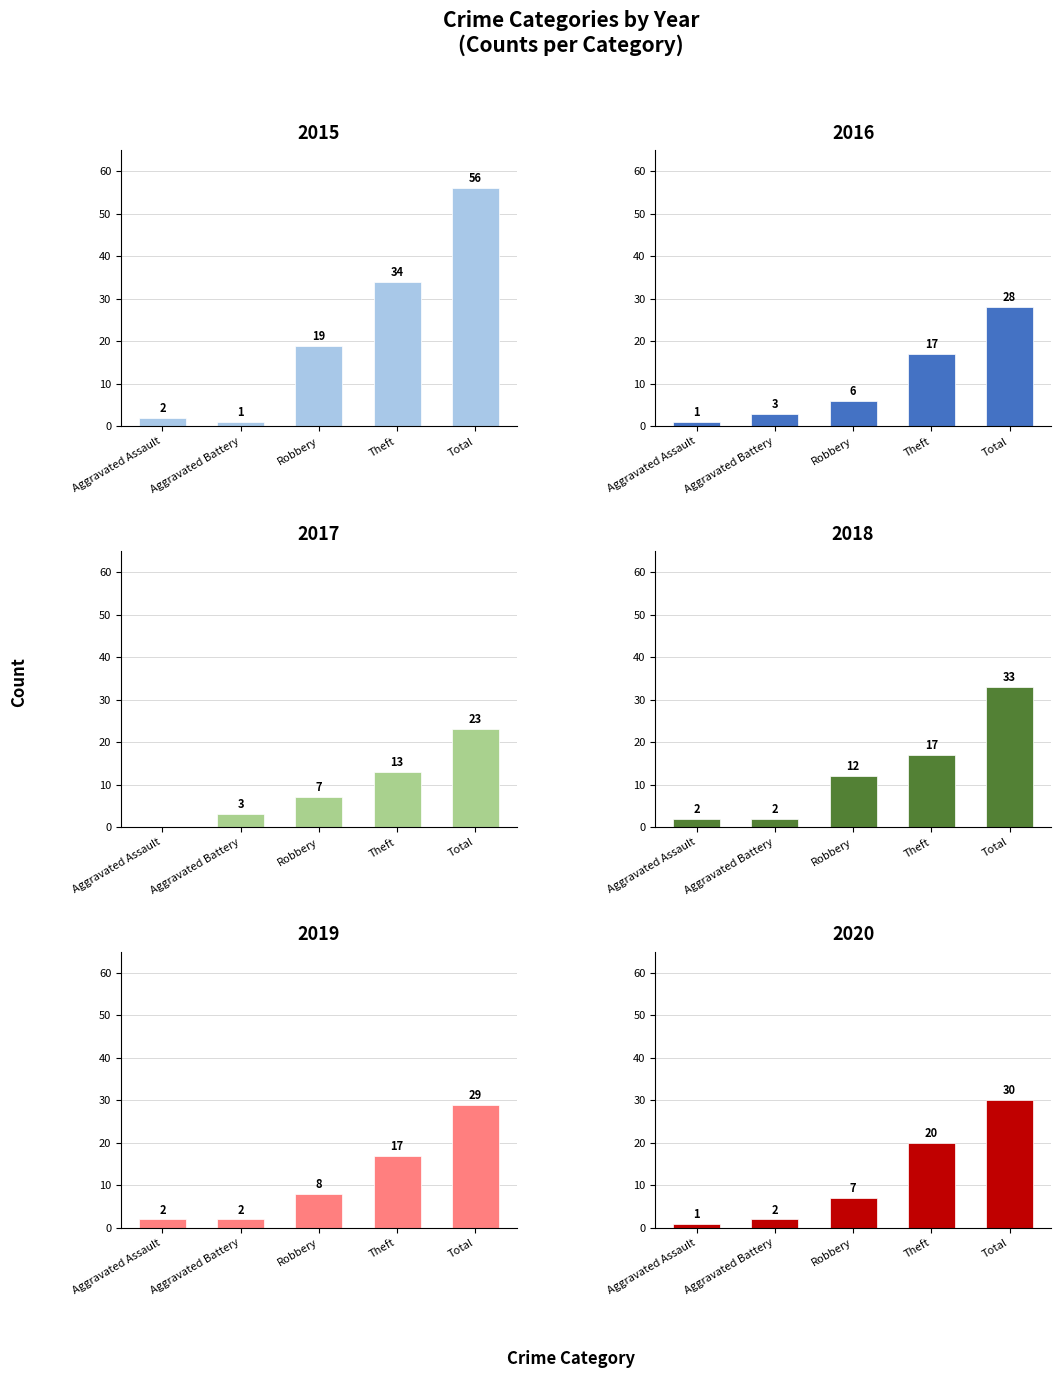

Between Theft and Total, which series saw the biggest shift?

2015